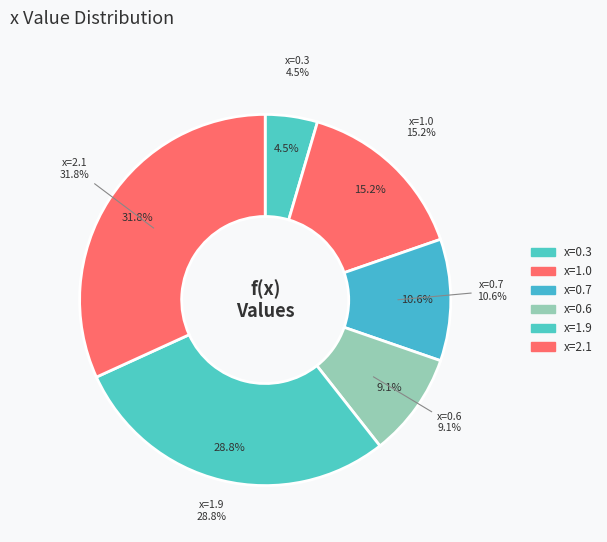

Rank the categories by value from highest to lowest.

x=2.1, x=1.9, x=1.0, x=0.7, x=0.6, x=0.3